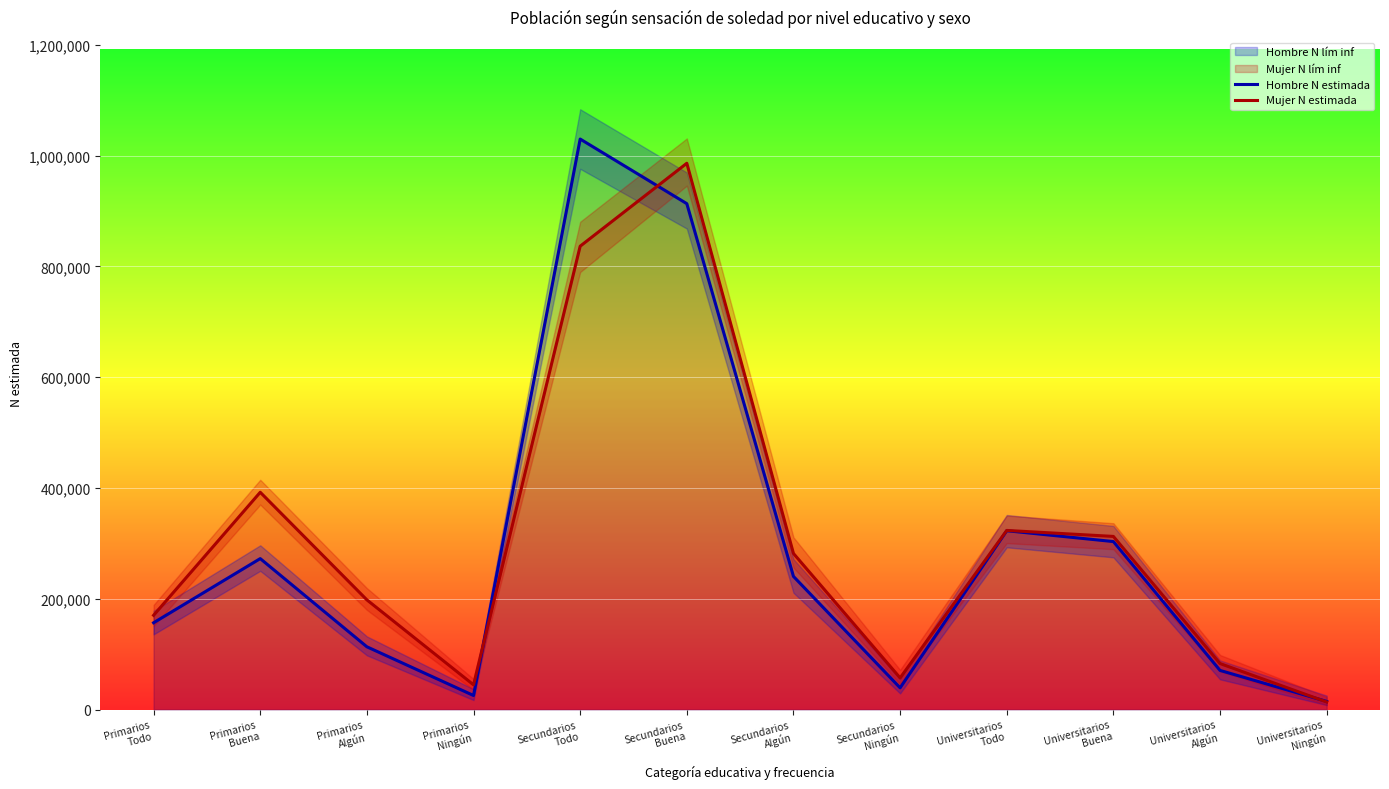

Reading right to left, list all the values displayed in this chart.

Hombre N estimada: Universitarios
Ningún=14605	Universitarios
Algún=70555	Universitarios
Buena=303127	Universitarios
Todo=322698	Secundarios
Ningún=39133	Secundarios
Algún=240236	Secundarios
Buena=913073	Secundarios
Todo=1029712	Primarios
Ningún=25281	Primarios
Algún=113201	Primarios
Buena=272403	Primarios
Todo=156573
Mujer N estimada: Universitarios
Ningún=13590	Universitarios
Algún=82981	Universitarios
Buena=312421	Universitarios
Todo=323235	Secundarios
Ningún=57017	Secundarios
Algún=281638	Secundarios
Buena=986018	Secundarios
Todo=836313	Primarios
Ningún=44541	Primarios
Algún=197900	Primarios
Buena=392143	Primarios
Todo=170065